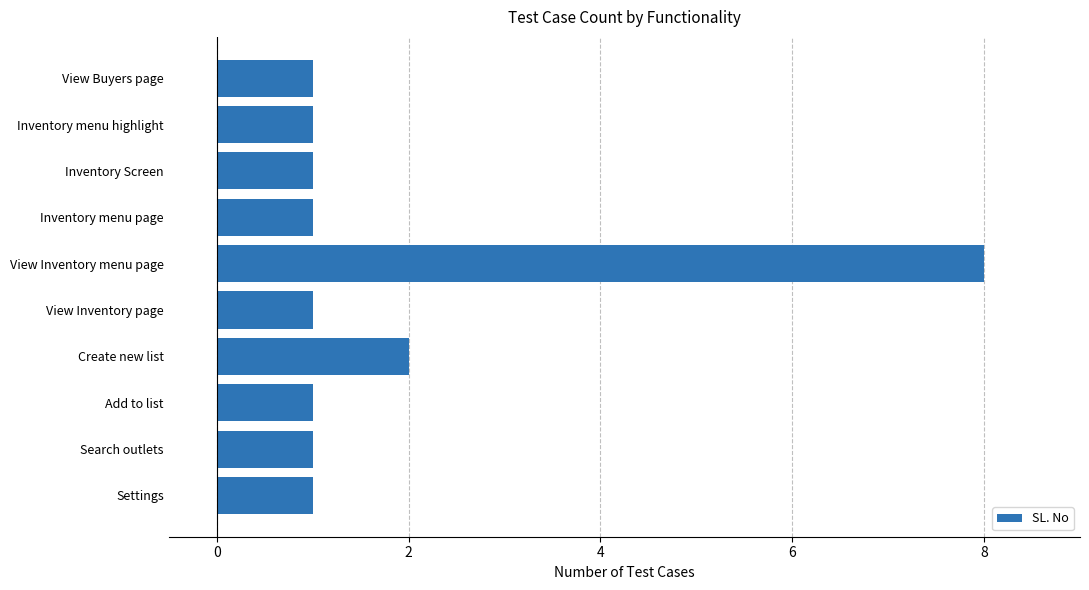

What is the label of the 7th bar from the top?

Create new list